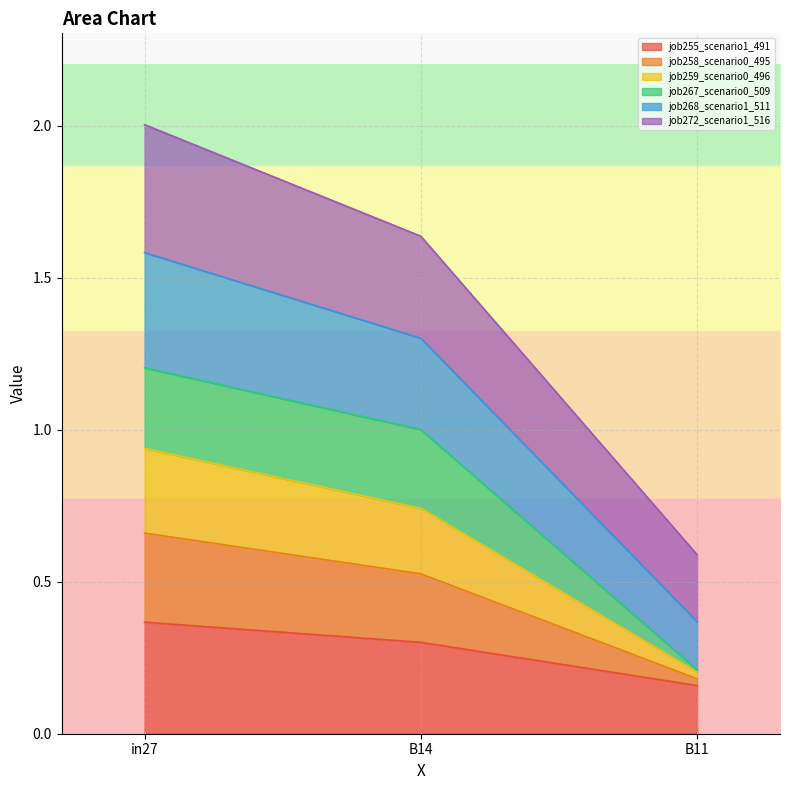

Which series has the widest spread of values?

job258_scenario0_495